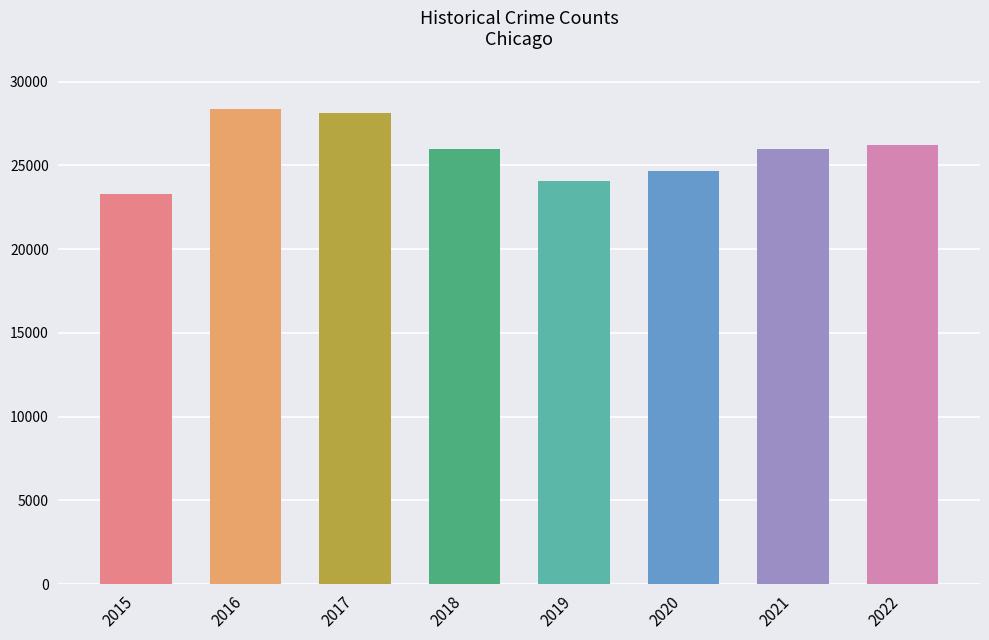

How many categories are shown in the chart?

8